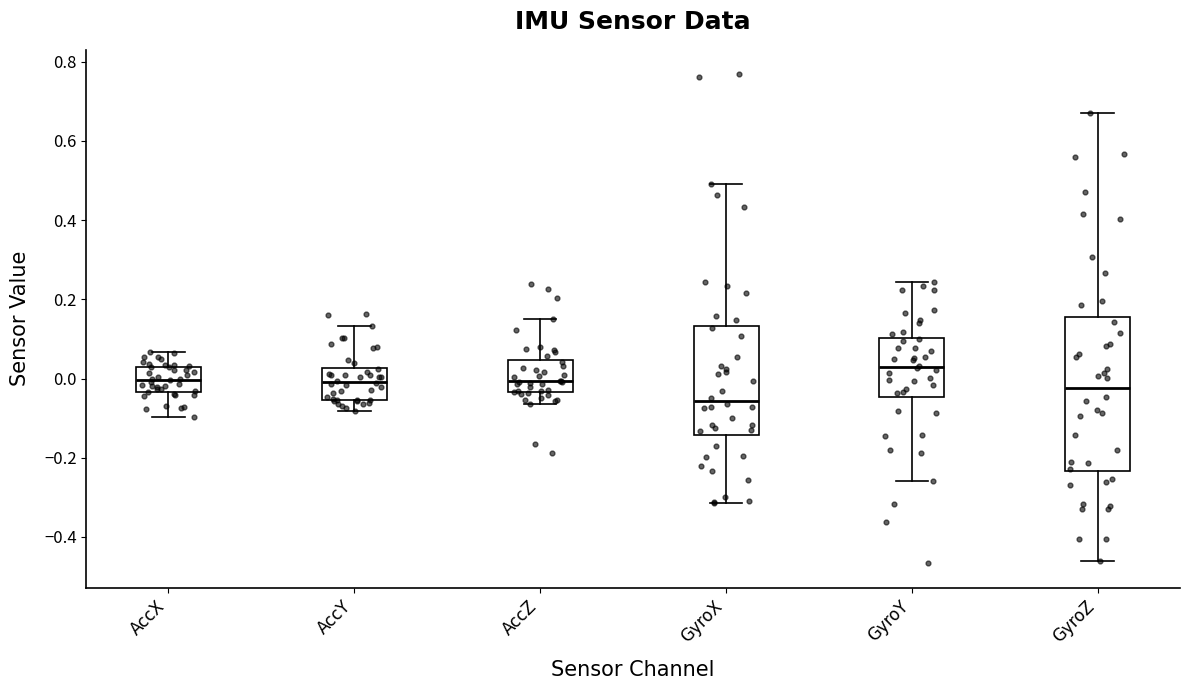

Comparing the boxes themselves (not the whiskers), which one is the tallest?

GyroZ